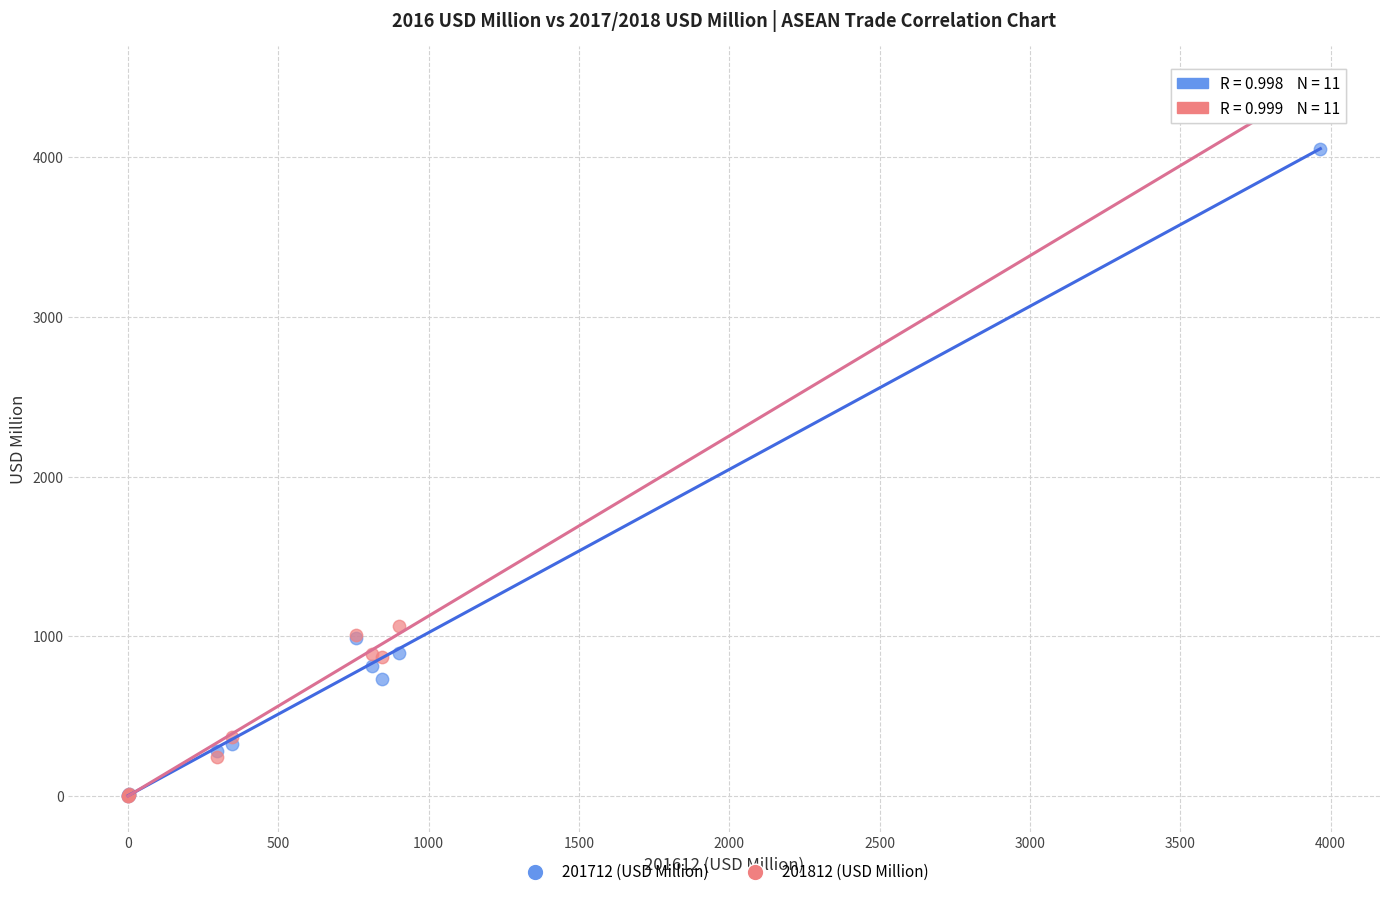

Across all series, what Y value is closest to 2232?

1061.3